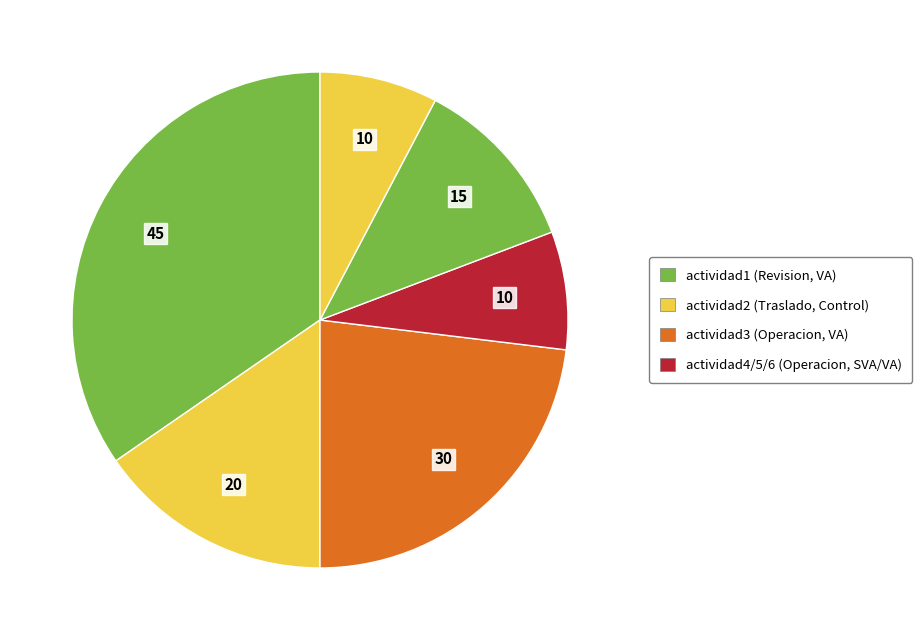

Is there a majority slice in this chart?

No